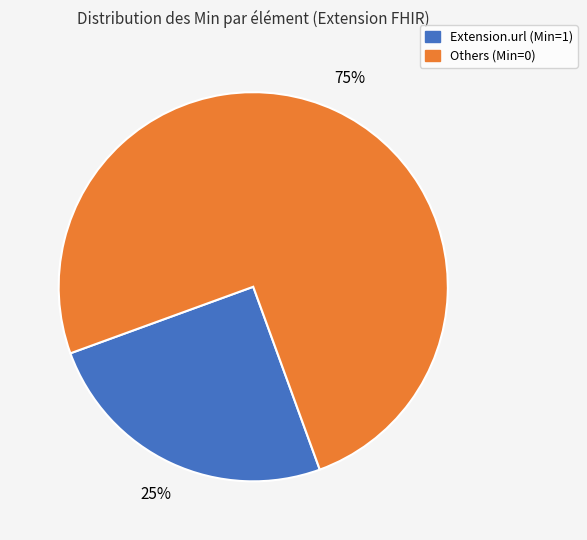

Count the number of slices in the pie.

2